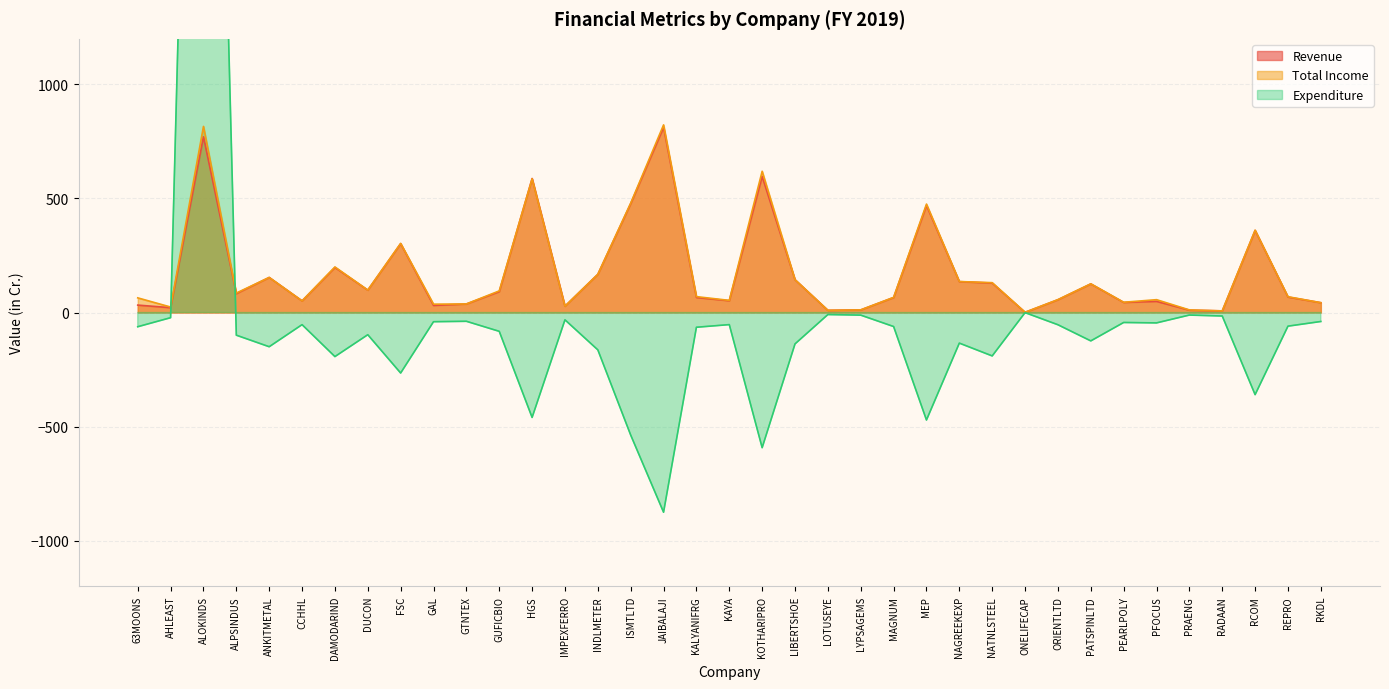

Between ISMTLTD and PATSPINLTD, which is larger?

ISMTLTD